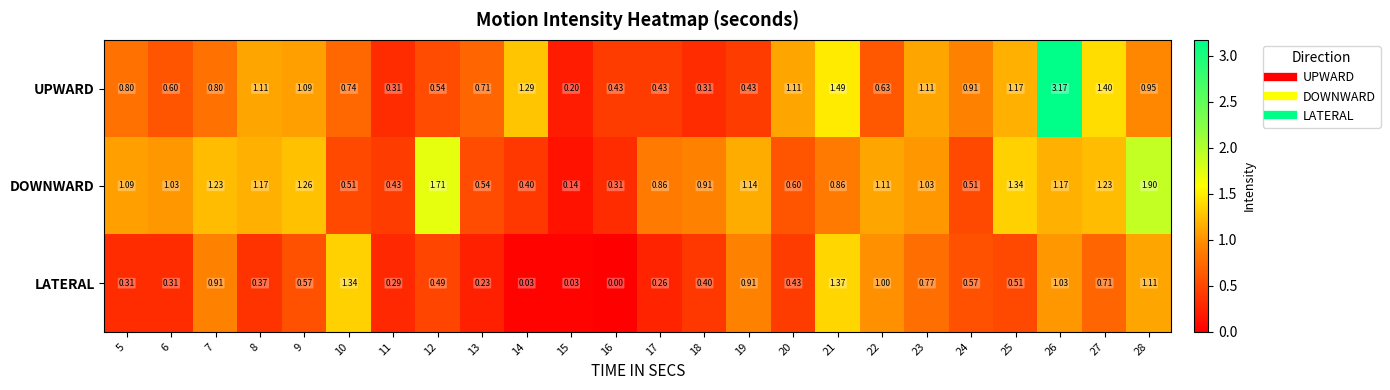

Which series has the largest total across all categories?

DOWNWARD